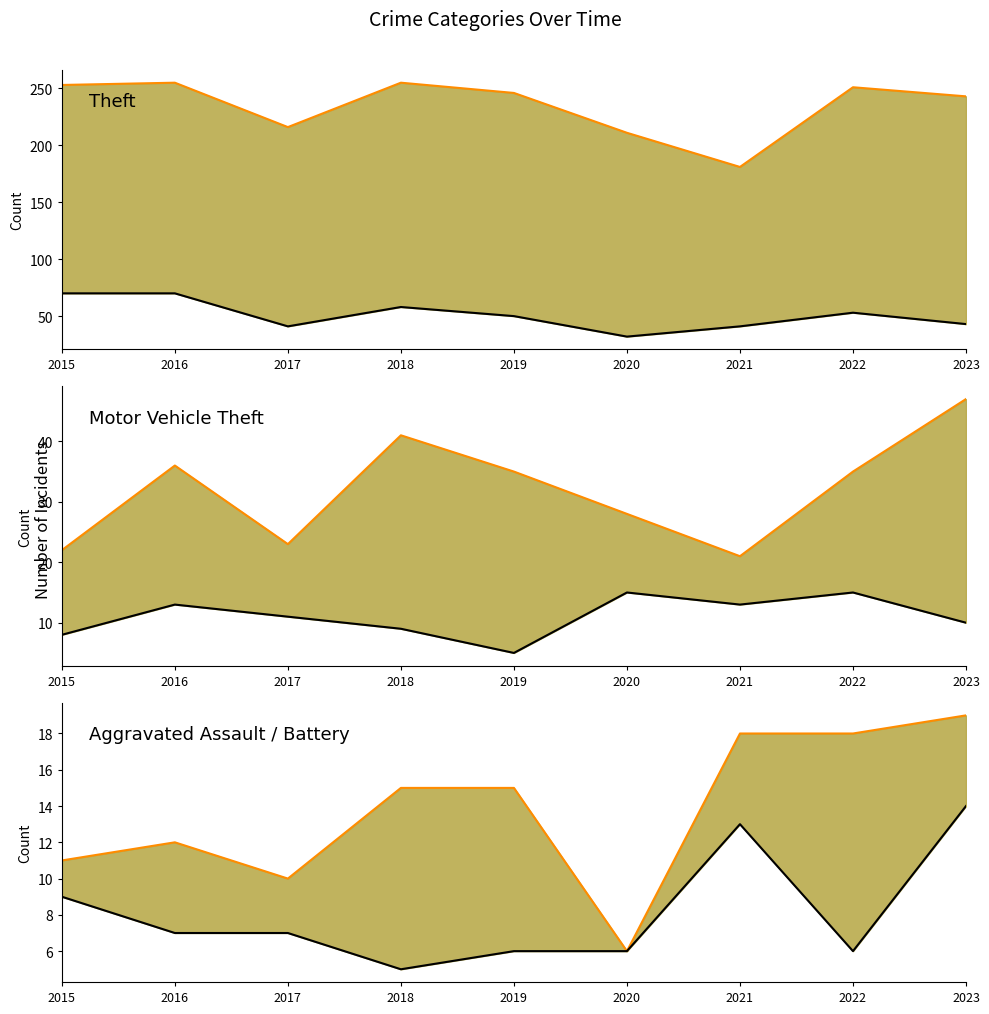

Which series has the largest total across all categories?

Theft (upper)